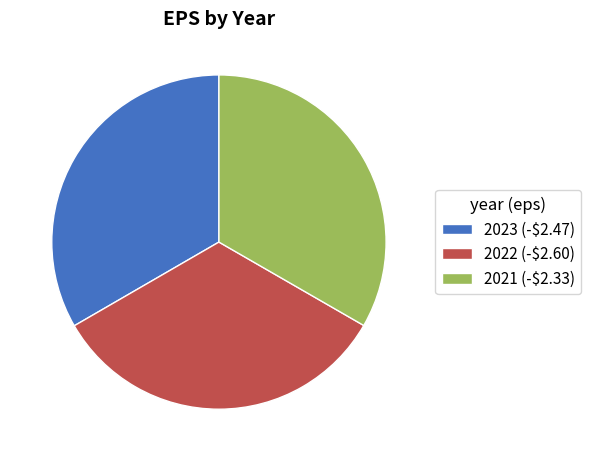

How many slices are in this pie chart?

3